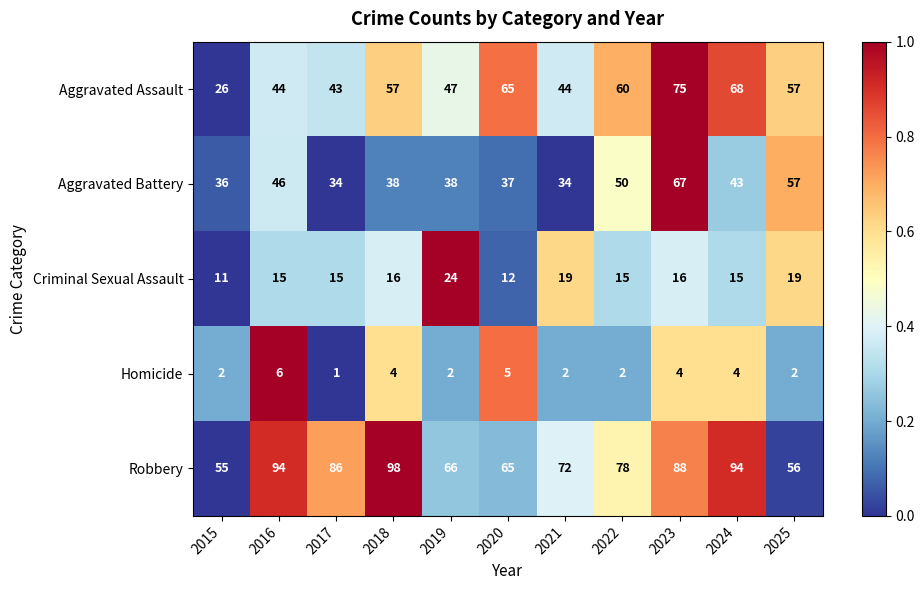

True or false: Aggravated Assault has a value of 65 at 2020.

True